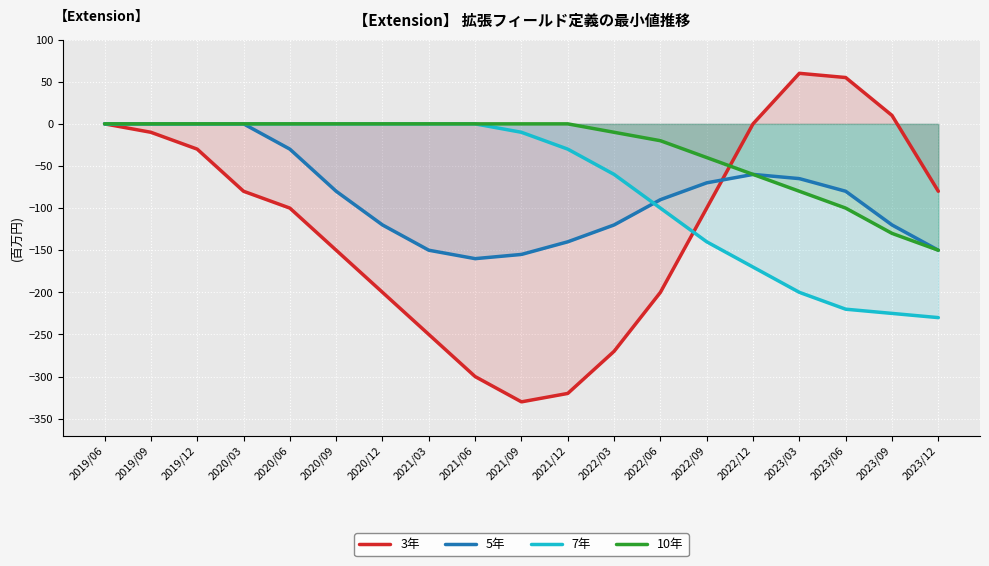

Is the value of 3年 at 2023/06 greater than the value of 5年 at 2020/03?

Yes